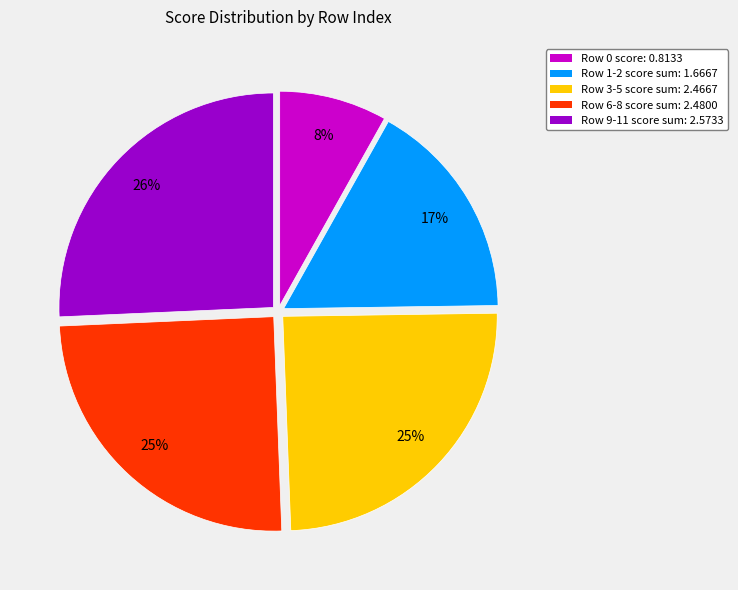

To the nearest percent, what is the difference between the largest and smallest slice percentages?

18%